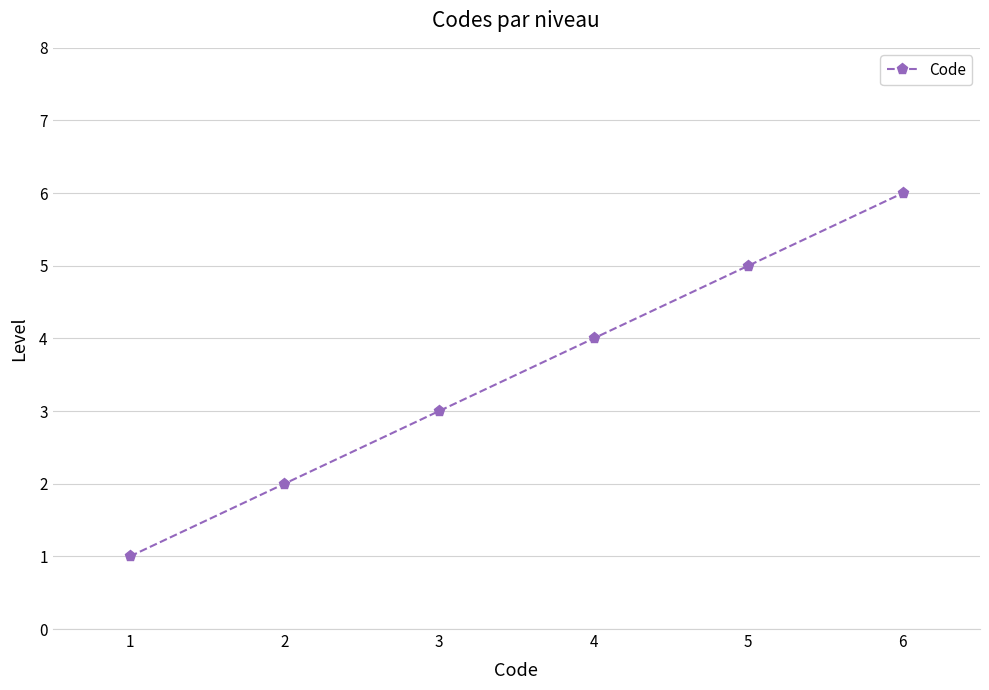

Is this an area chart (filled region under the line)?

No